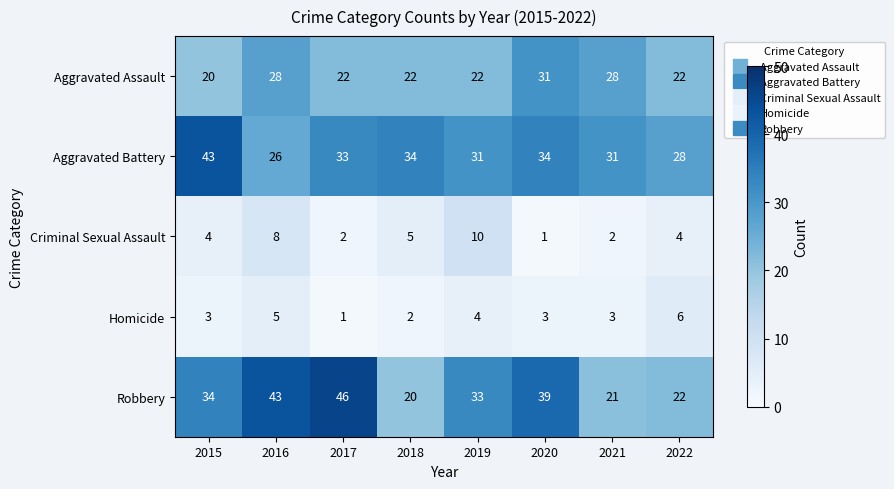

What is the spread (max minus min) of values at 2018?

32